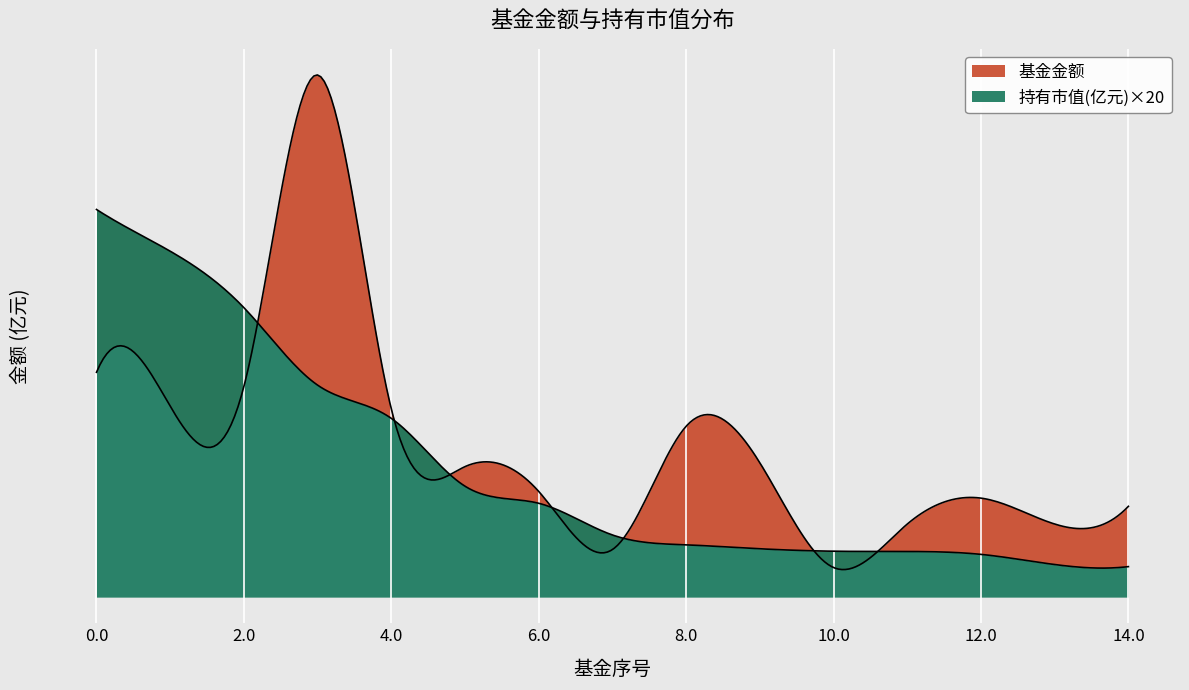

Is the value of 持有市值(亿元) at 13 greater than the value of 基金金额 at 7?

No